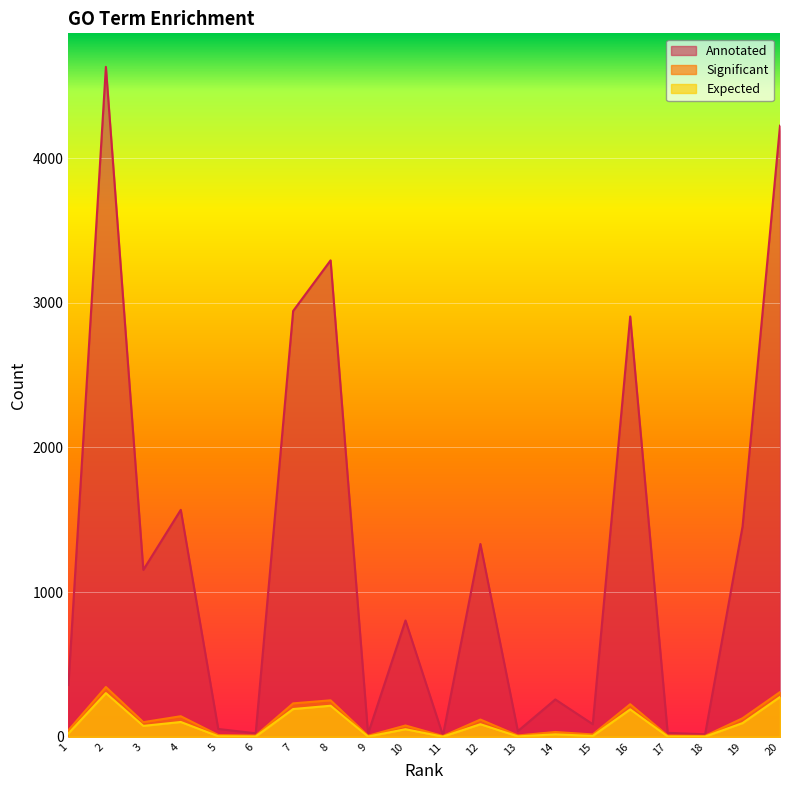

Reading right to left, transcribe all the data shown in this chart.

Significant: 309.0	128.0	6.0	8.0	225.0	16.0	33.0	9.0	119.0	5.0	78.0	7.0	252.0	231.0	8.0	12.0	142.0	101.0	344.0	45.0
Expected: 275.2	94.7	1.1	1.8	189.3	5.7	16.8	2.5	86.8	0.6	52.4	1.4	214.6	191.8	1.6	3.5	102.2	75.2	301.7	23.3
Annotated: 4225.0	1454.0	17.0	27.0	2906.0	87.0	258.0	39.0	1333.0	9.0	804.0	21.0	3294.0	2944.0	24.0	54.0	1569.0	1154.0	4632.0	358.0